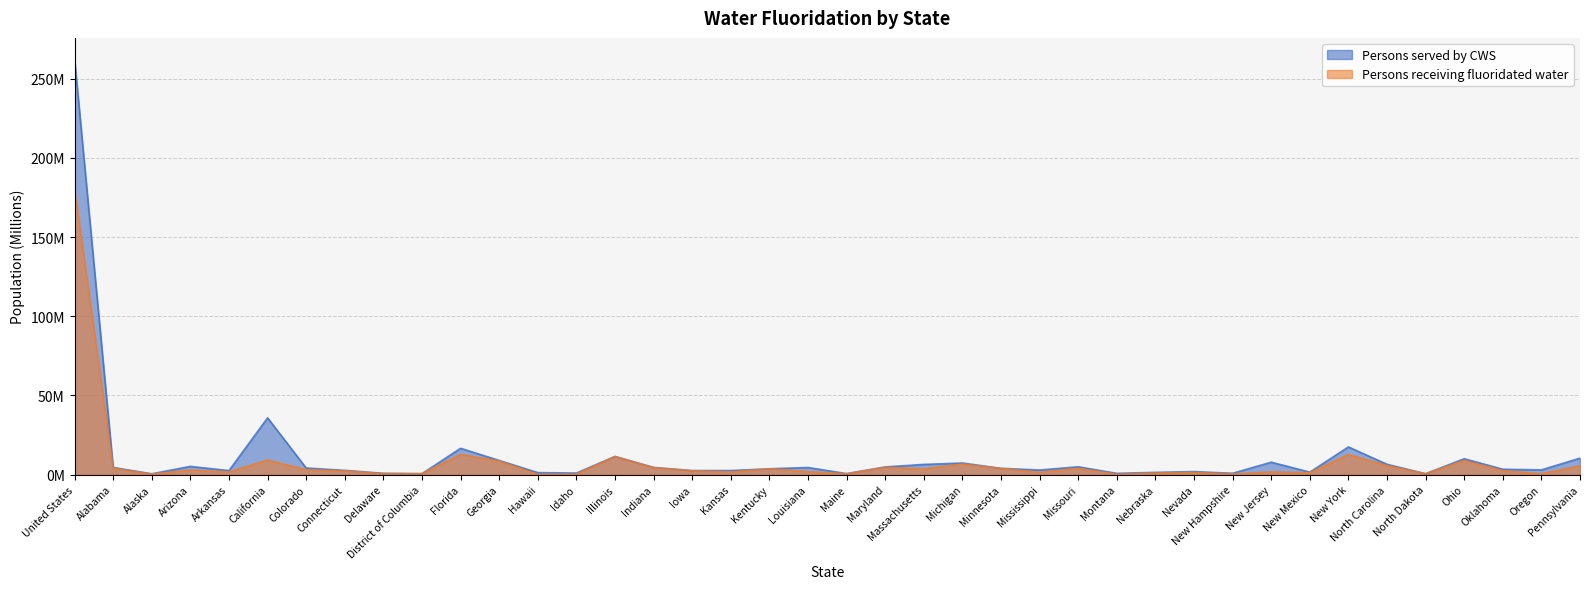

Reading left to right, list all the values displayed in this chart.

Persons served by CWS: 262.7	4.5	0.5	5.2	2.5	35.8	4.2	2.7	0.8	0.6	16.6	8.9	1.3	1.0	11.5	4.6	2.6	2.6	3.7	4.5	0.6	4.8	6.4	7.3	4.0	2.9	4.9	0.8	1.4	1.9	0.8	7.8	1.6	17.5	6.5	0.6	10.0	3.4	3.0	10.4
Persons receiving fluoridated water: 180.6	4.0	0.3	2.9	1.7	9.2	3.1	2.4	0.6	0.6	12.8	8.5	0.1	0.3	11.4	4.4	2.4	1.7	3.7	1.9	0.5	4.5	3.6	6.6	3.9	1.5	3.9	0.2	1.0	1.3	0.4	1.7	1.2	12.7	5.7	0.5	8.9	2.5	0.6	5.6